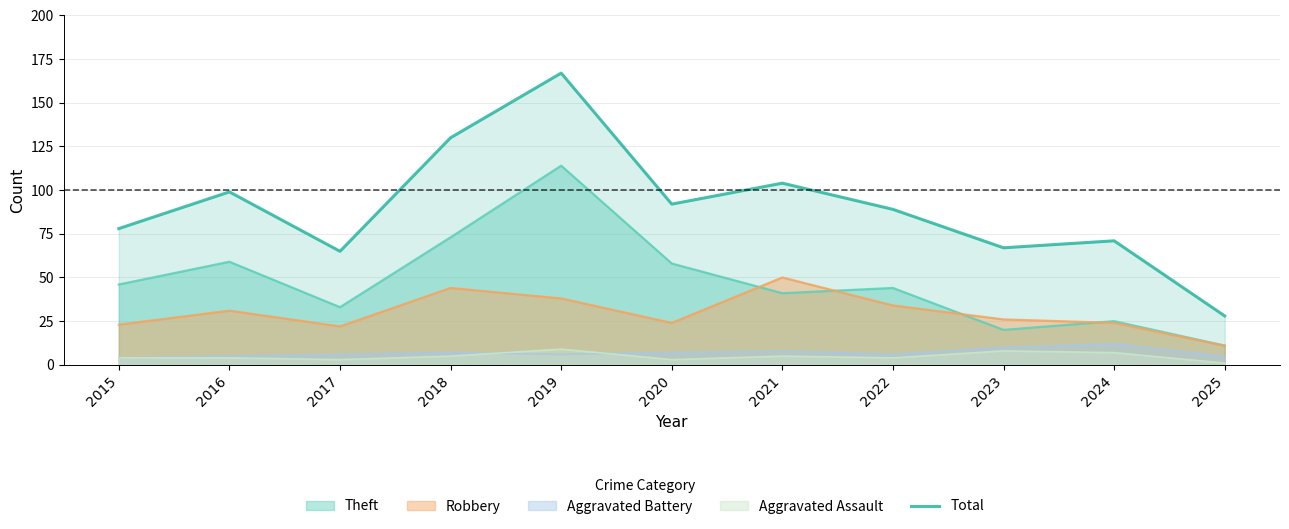

What is the minimum value shown in the chart?

28